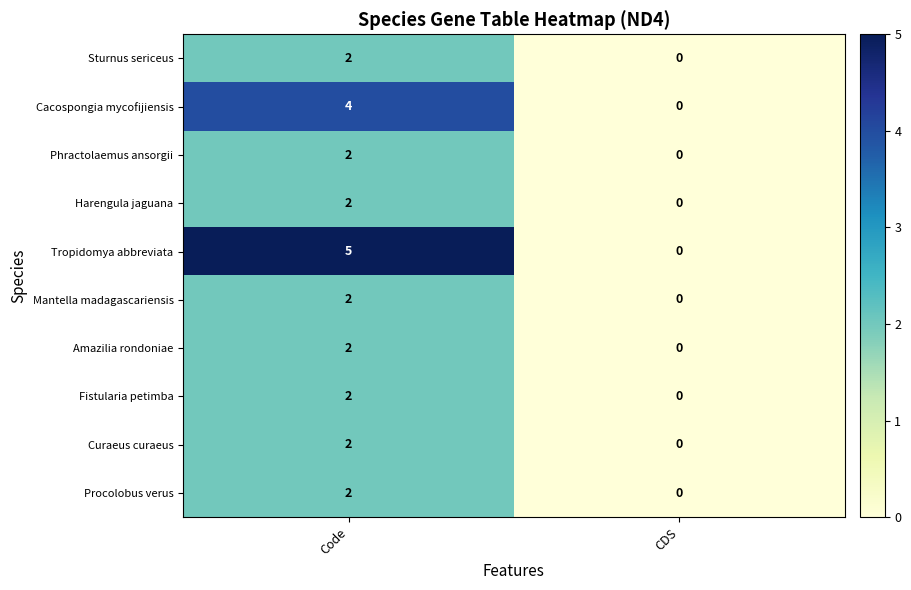

What is the difference between the Cacospongia mycofijiensis values at CDS and Code?

4